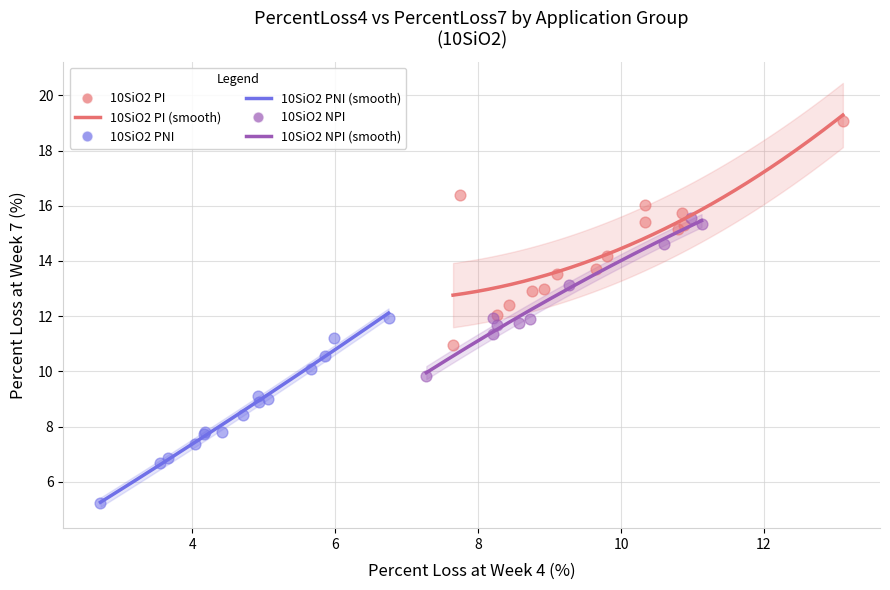

Which series contains the lowest Y value?

10SiO2 PNI